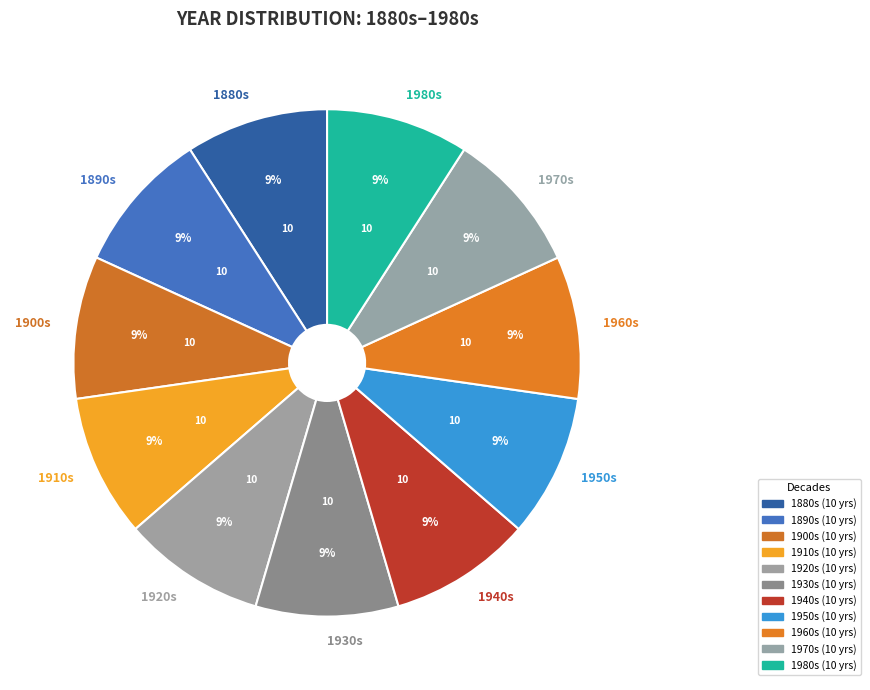

How many segments does this pie chart have?

11